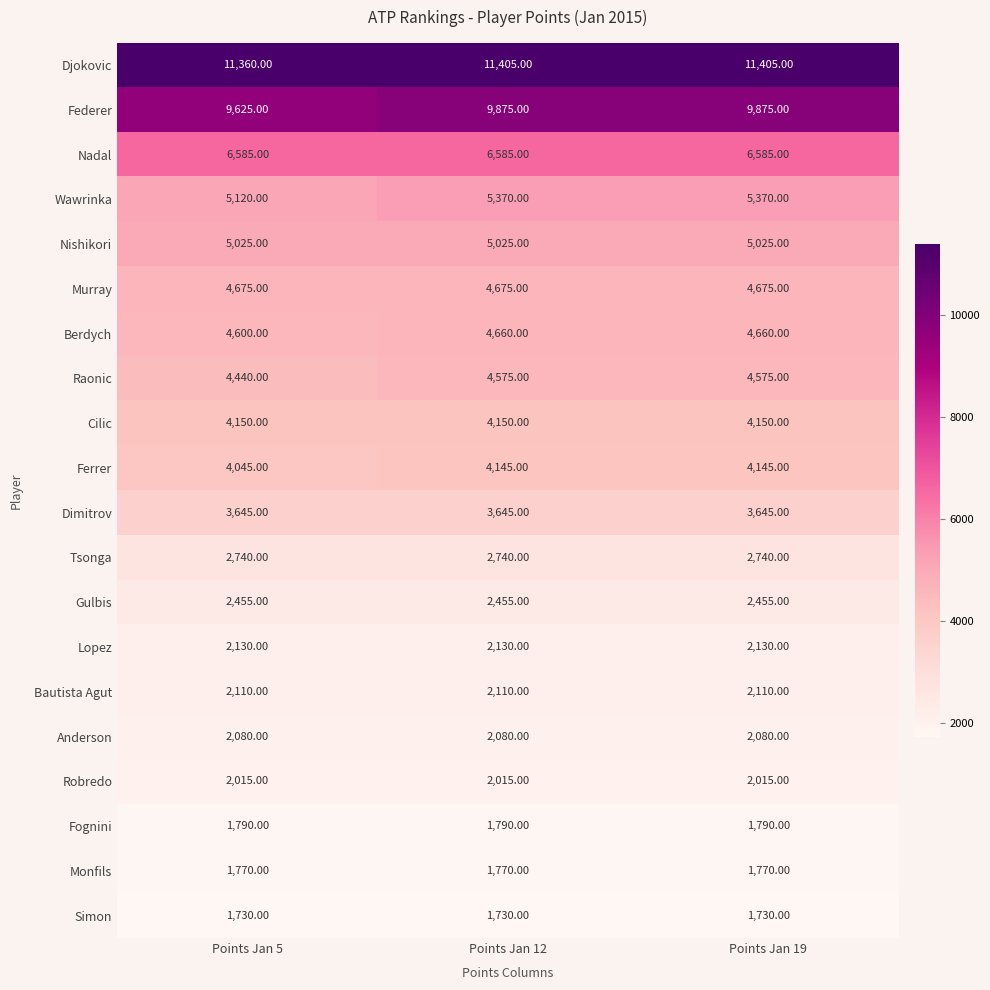

What is the sum of all Cilic values?

12450